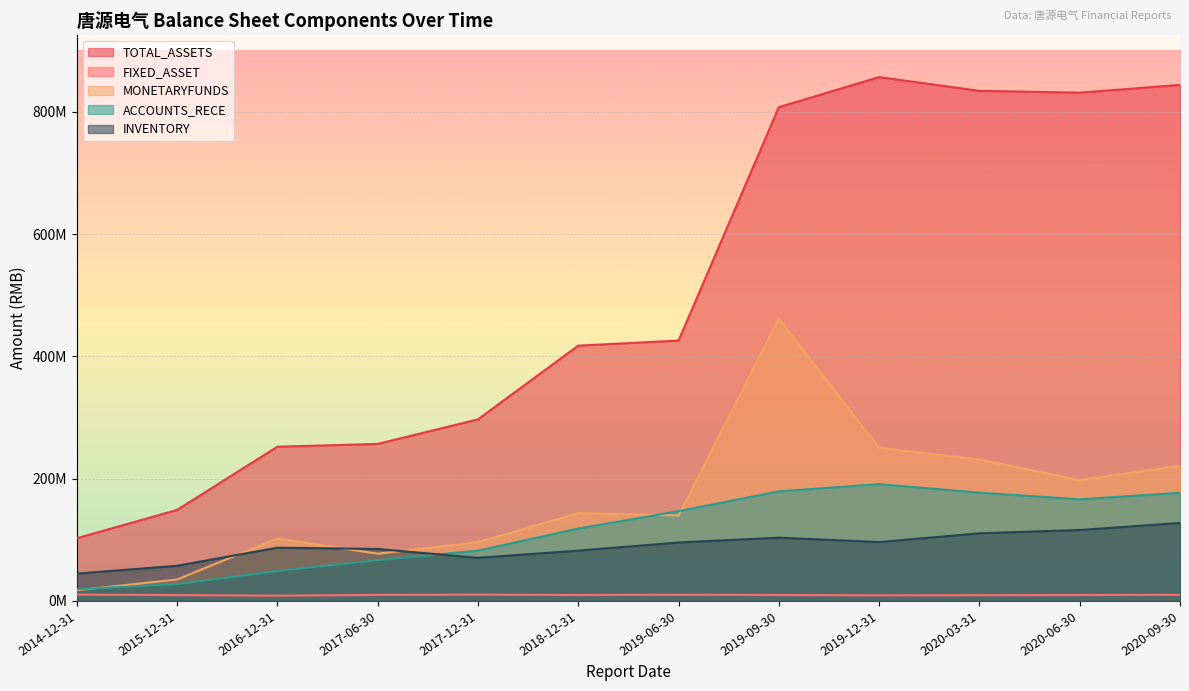

Is it true that TOTAL_ASSETS equals 252235681.0 at 2016-12-31?

True